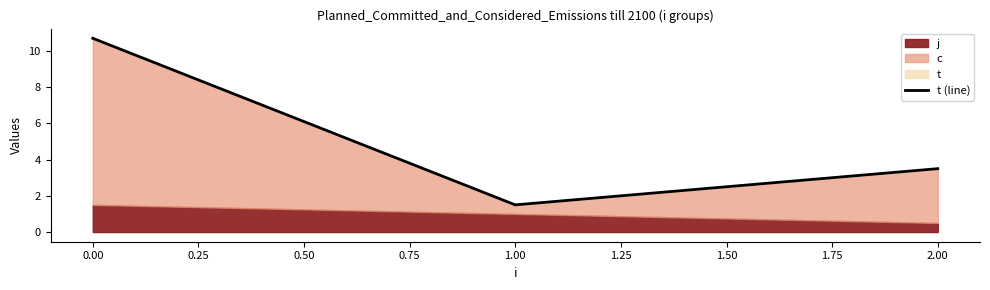

What is the difference between the maximum and minimum values?

9.2